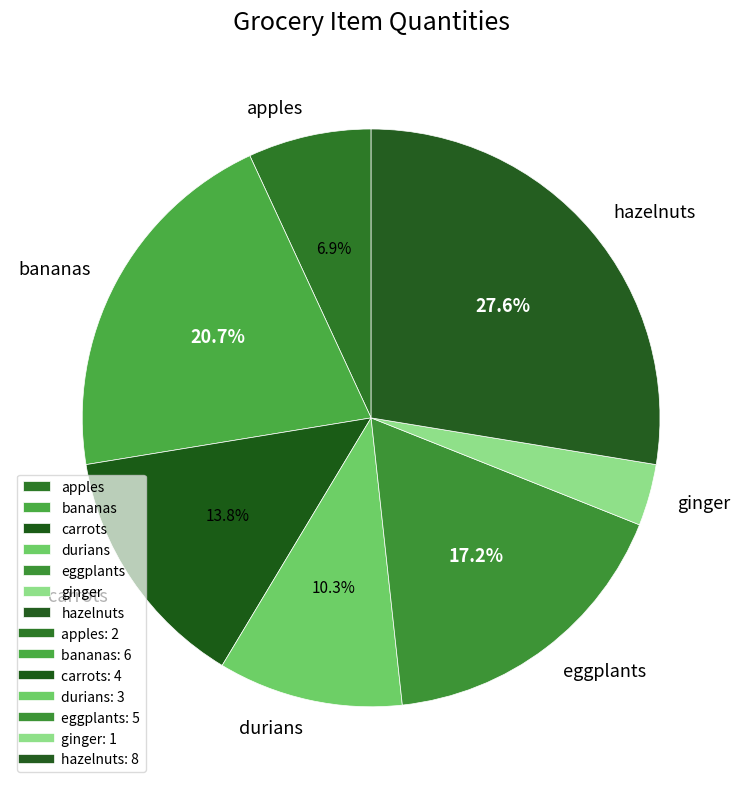

Rank the categories by value from lowest to highest.

ginger, apples, durians, carrots, eggplants, bananas, hazelnuts